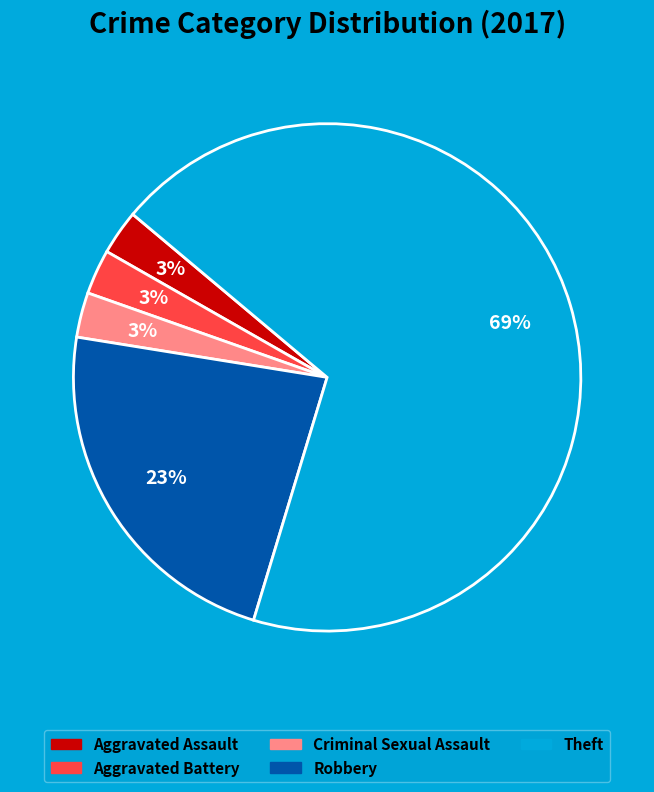

What percentage is the Aggravated Assault slice, to the nearest percent?

3%